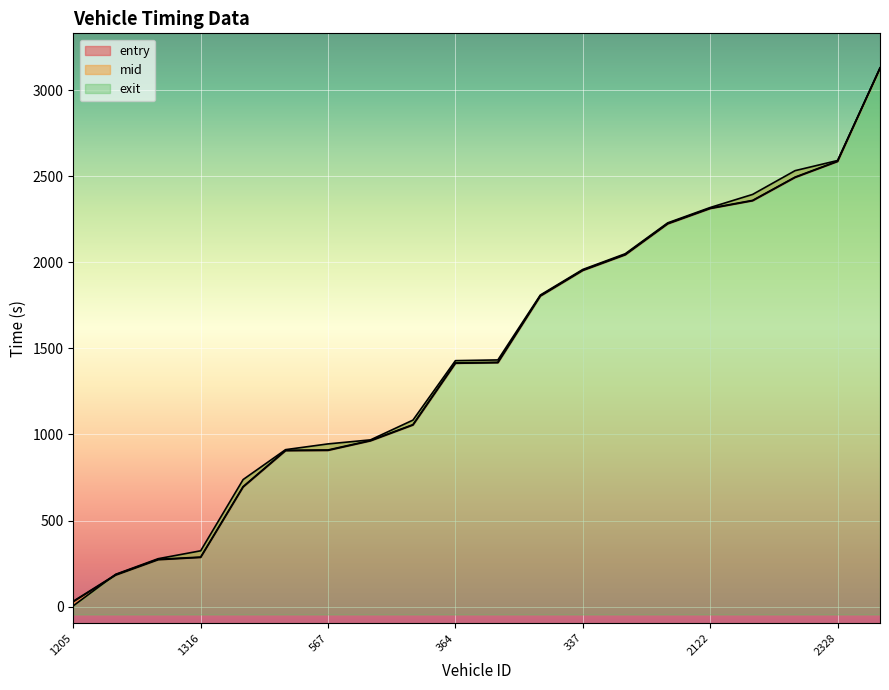

What is the label of the 3rd point from the left?

1200